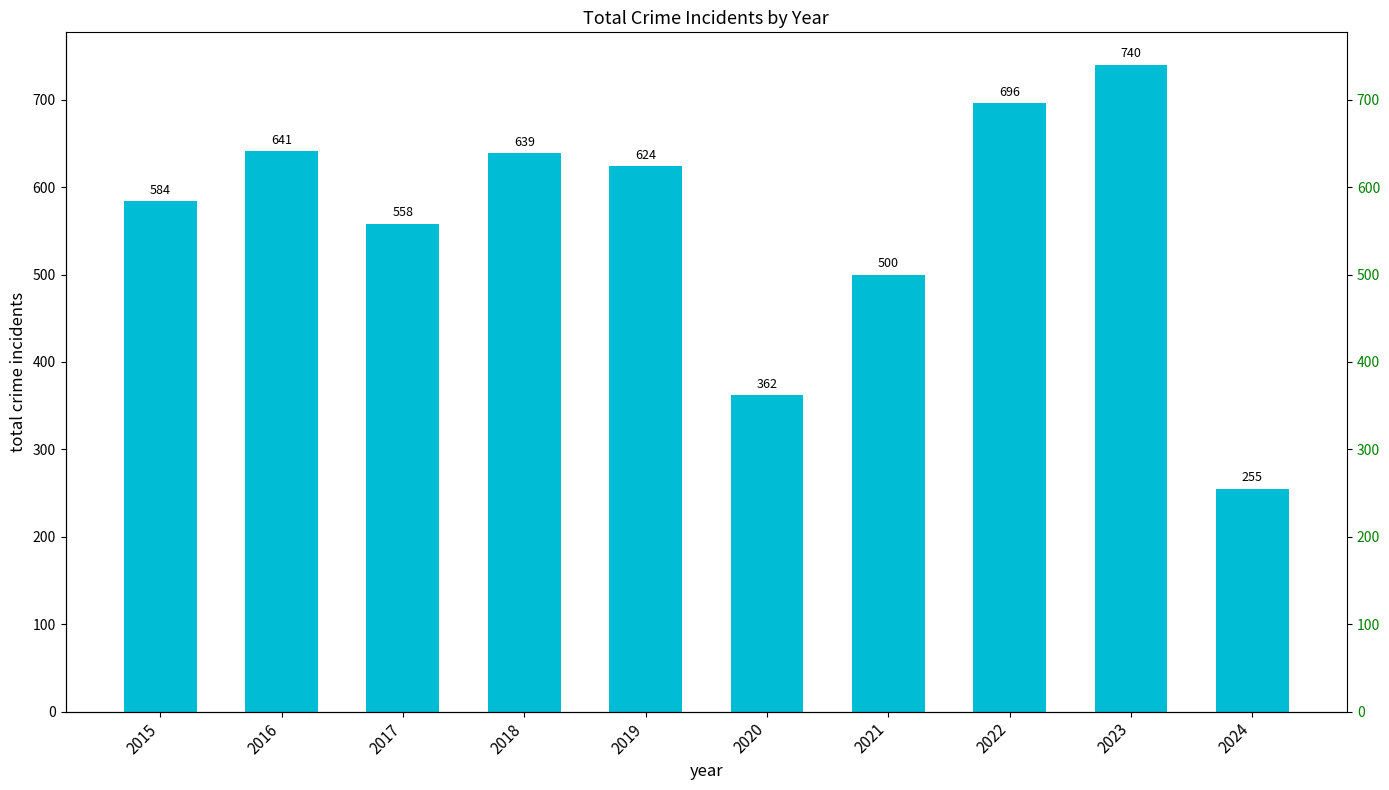

At which category does the chart reach its peak across all series?

2023